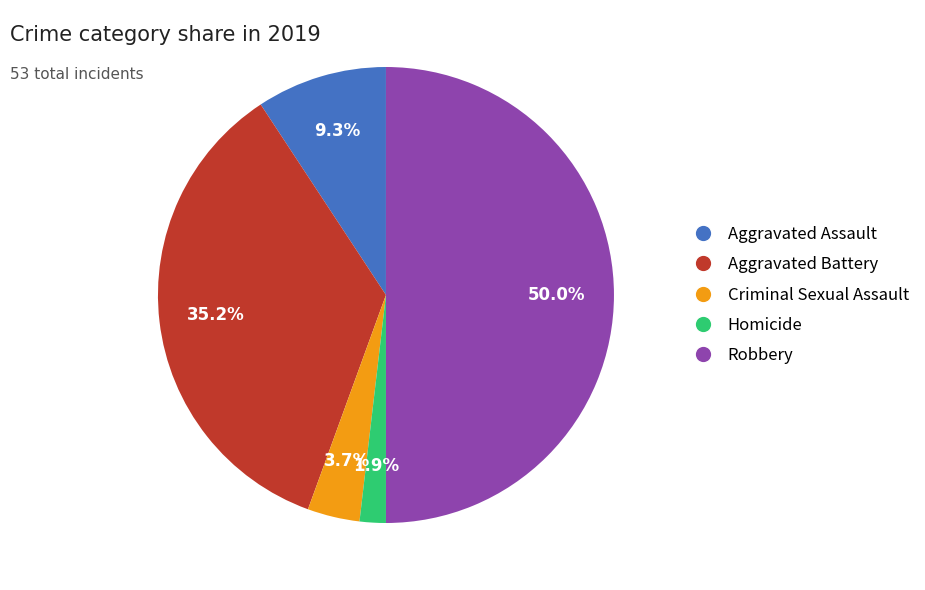

The Robbery slice represents 50% of the pie. True or false?

True